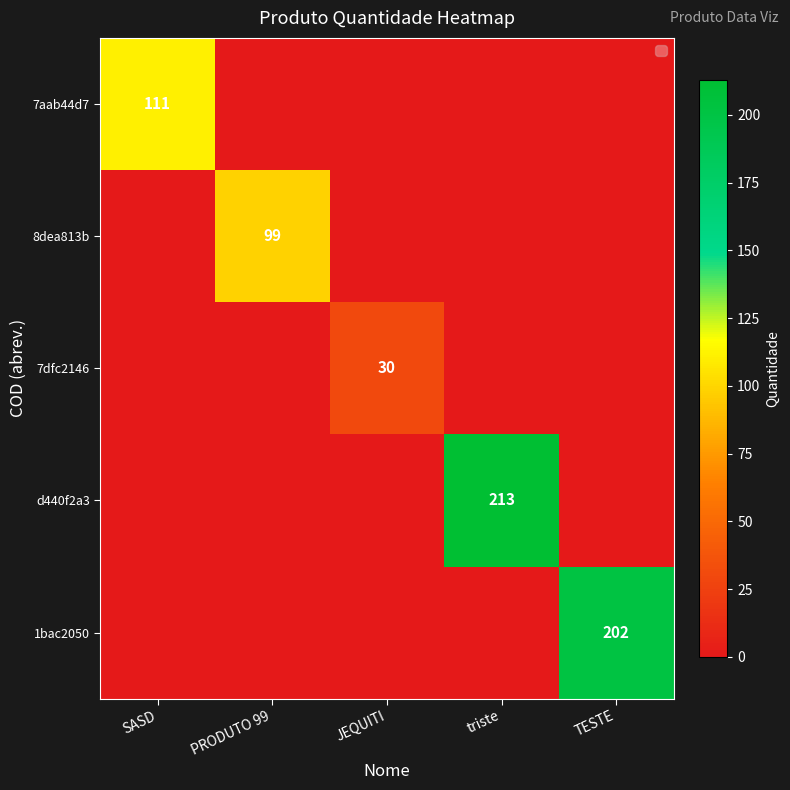

True or false: d440f2a3 has a value of 213 at triste.

True